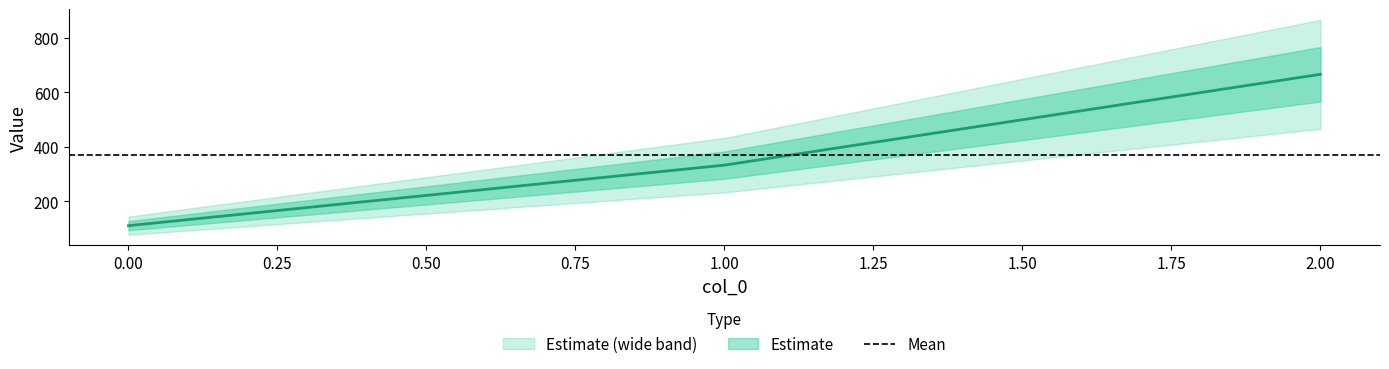

List the labels in order of value, smallest first.

0, 1, 2